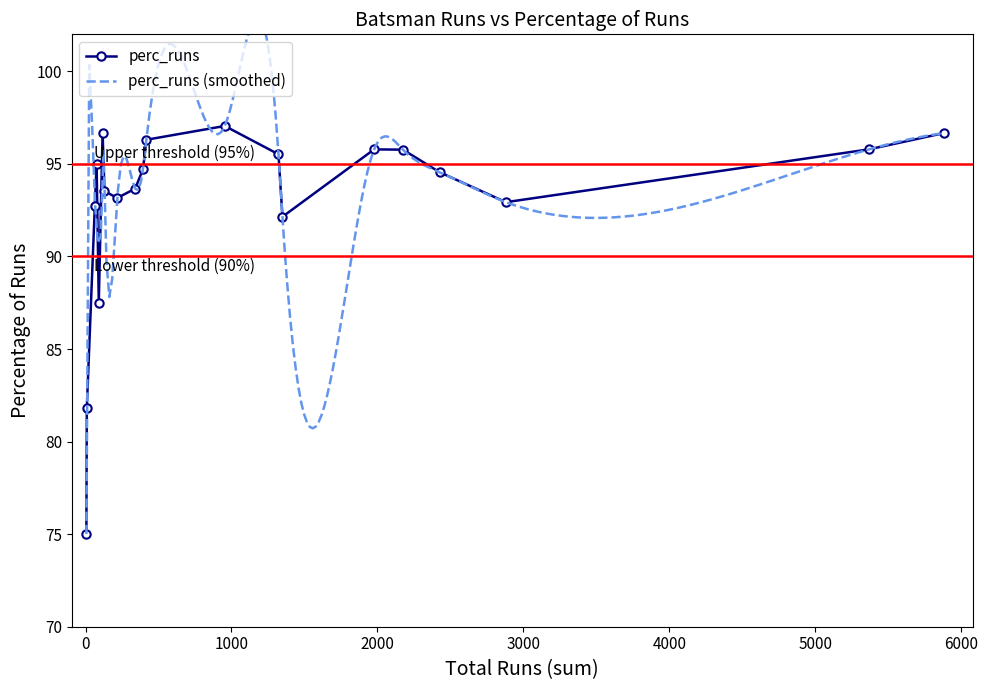

What is the value of the perc_runs point at the 4th from the left?

95.0